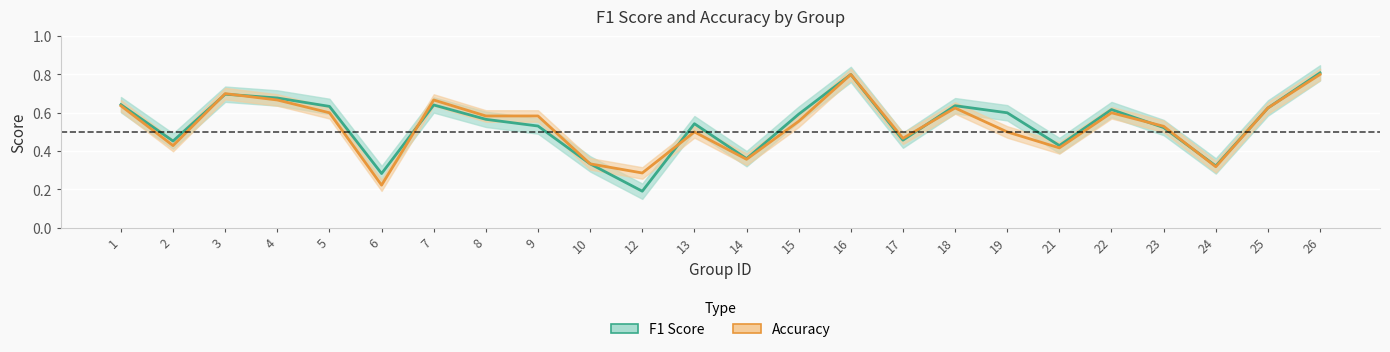

Reading left to right, extract all data points from this chart.

f1_line: 0.6	0.5	0.7	0.7	0.6	0.3	0.6	0.6	0.5	0.3	0.2	0.5	0.4	0.6	0.8	0.5	0.6	0.6	0.4	0.6	0.5	0.3	0.6	0.8
accuracy_line: 0.6	0.4	0.7	0.7	0.6	0.2	0.7	0.6	0.6	0.3	0.3	0.5	0.4	0.6	0.8	0.5	0.6	0.5	0.4	0.6	0.5	0.3	0.6	0.8